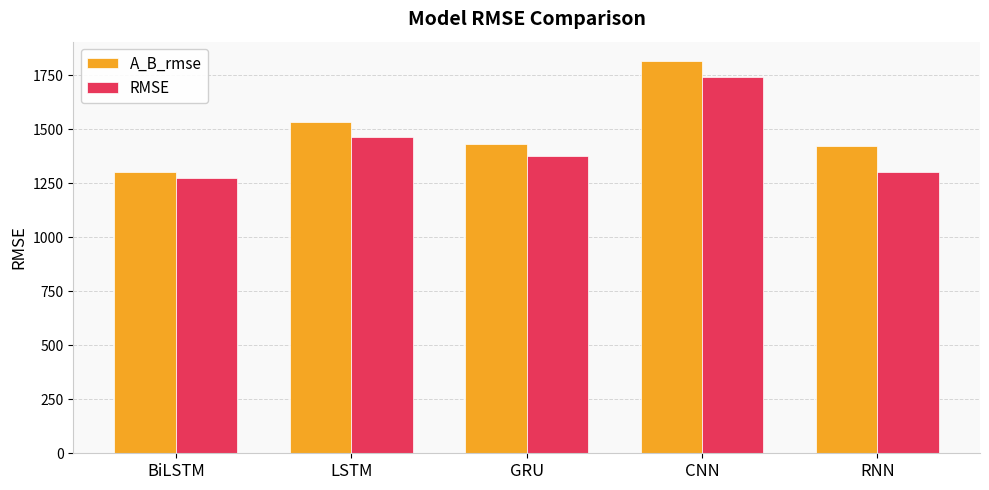

Reading left to right, extract all data points from this chart.

A_B_rmse: BiLSTM=1300.2	LSTM=1533.6	GRU=1432.4	CNN=1814.3	RNN=1419.8
RMSE: BiLSTM=1273.0	LSTM=1461.6	GRU=1375.1	CNN=1743.3	RNN=1302.2